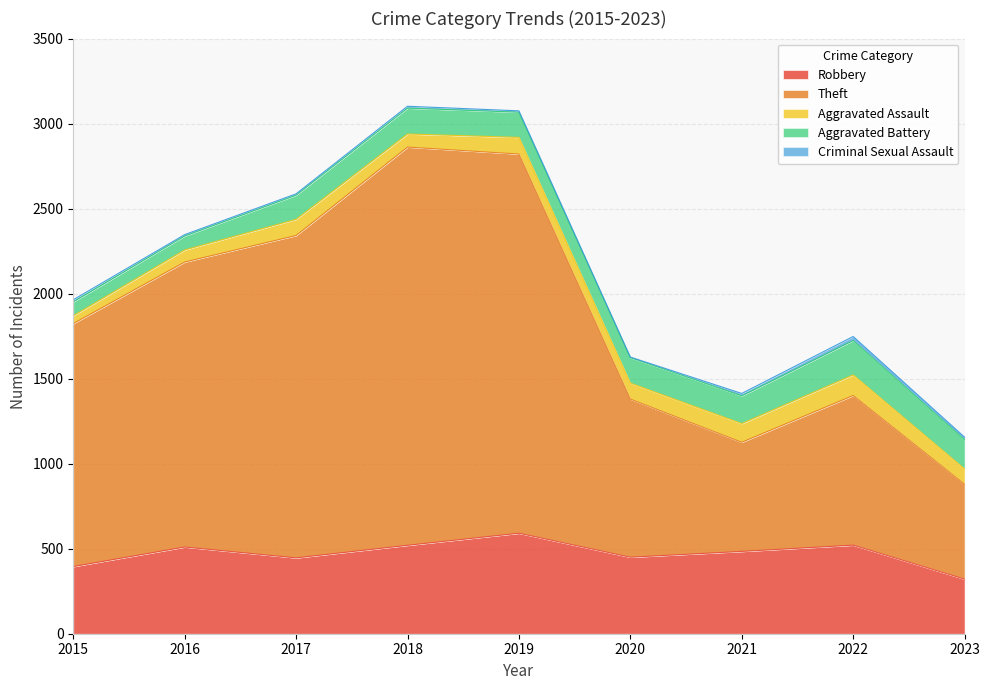

How many interior local valleys does the Criminal Sexual Assault series have?

1